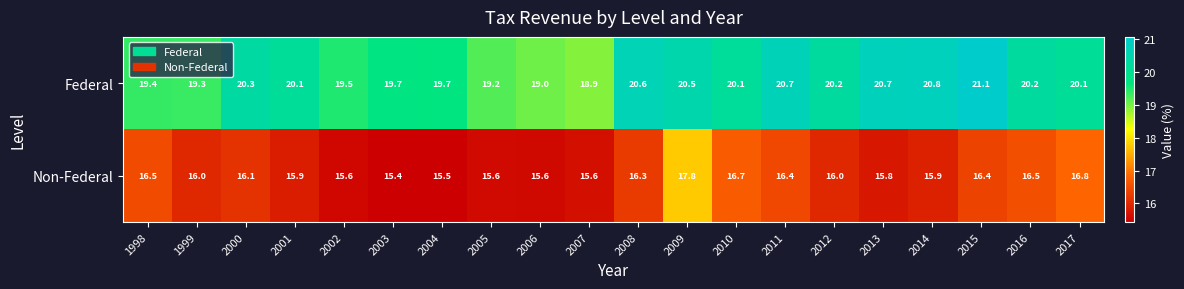

The value of Non-Federal at 2009 is 30.1. True or false?

False